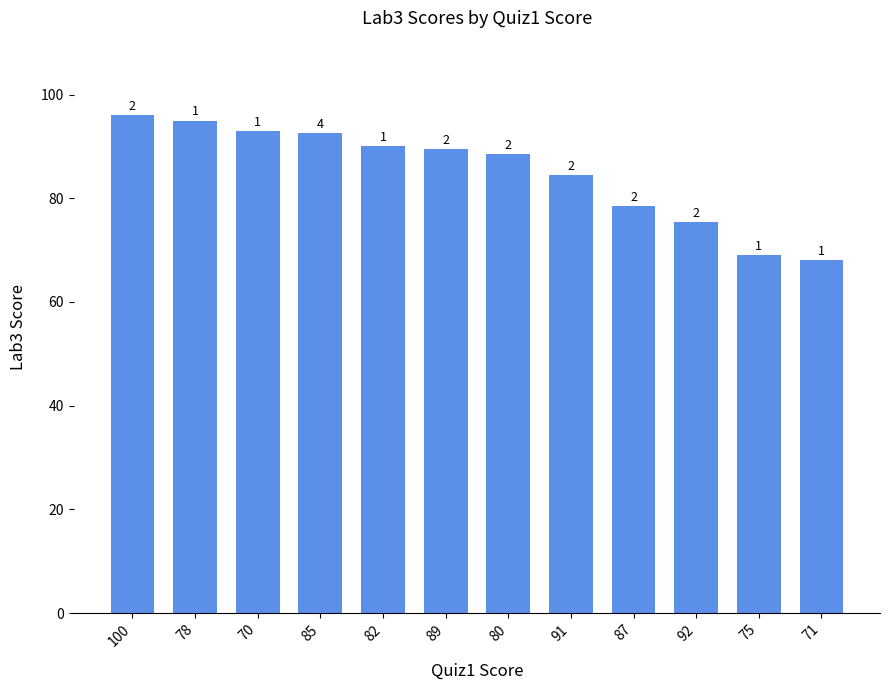

How many bars are there in total?

12